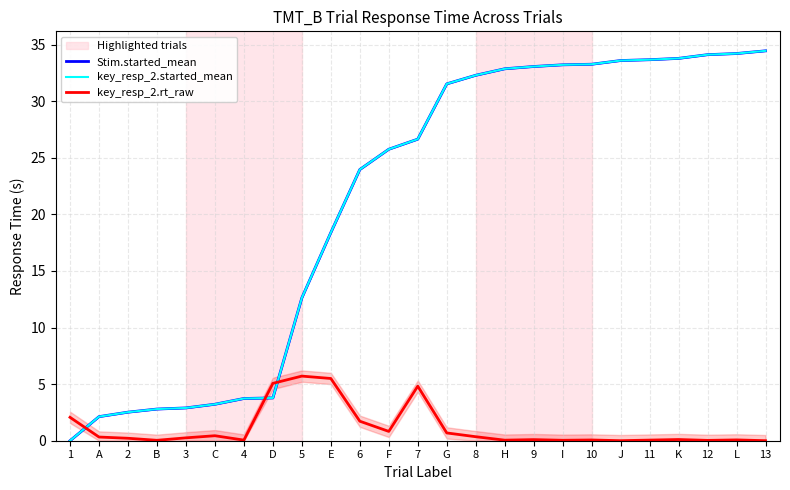

How many distinct data groups are displayed?

3